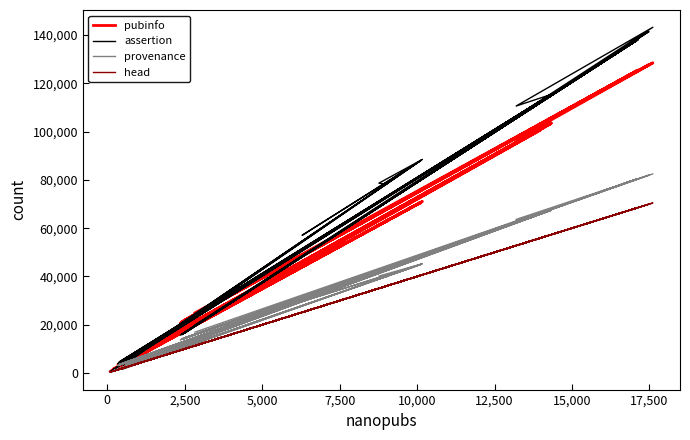

What is the minimum value shown in the chart?

302